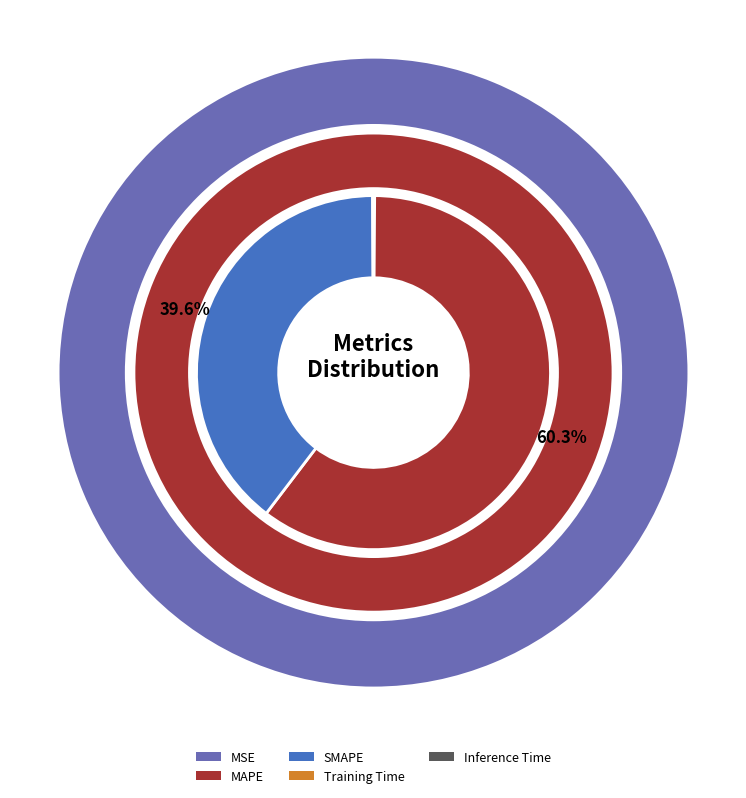

To the nearest percent, what is the average slice percentage?

20%